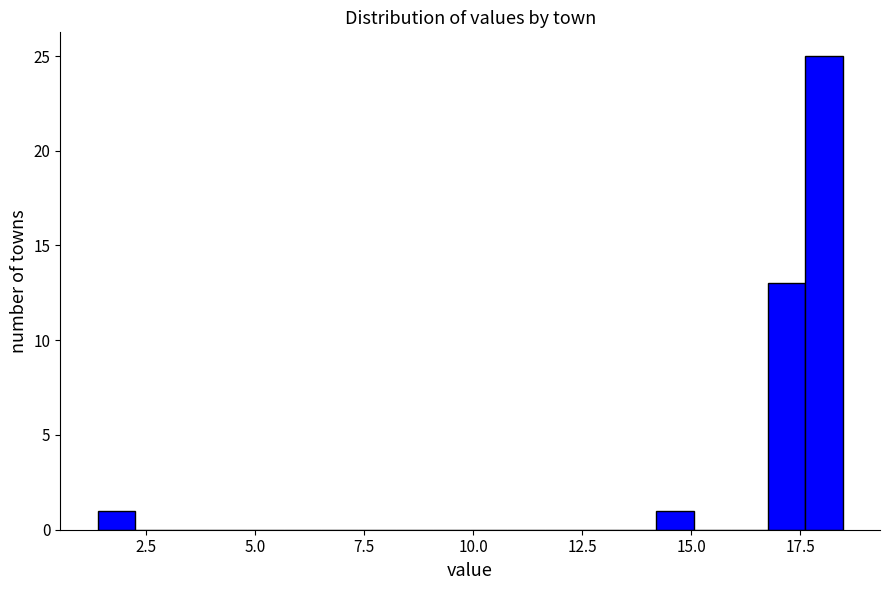

Around what value on the x-axis is the tallest bar? Give the approximate position of its centre, as read against the axis.

18.0